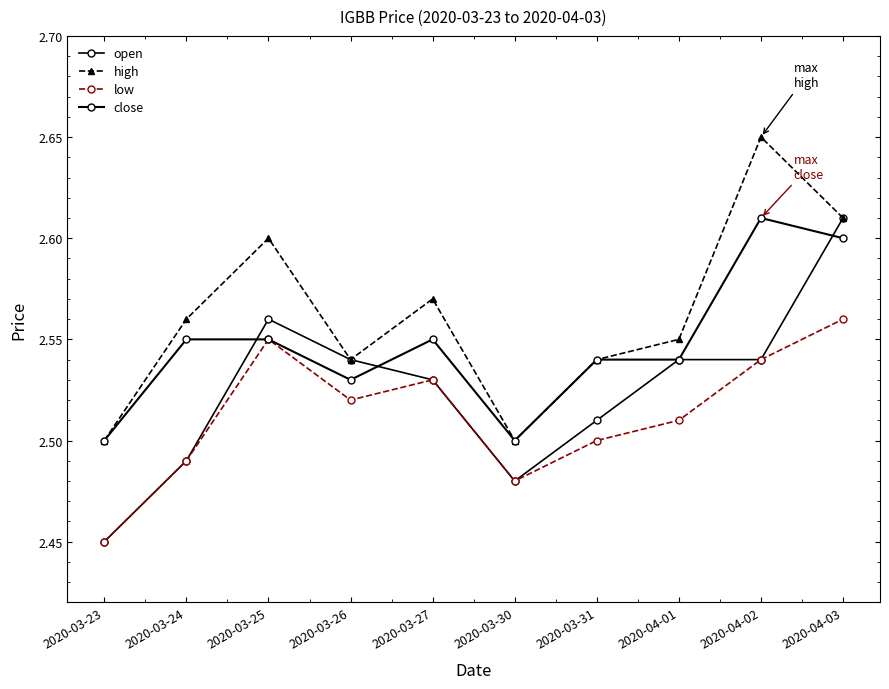

How many categories are shown in the chart?

10